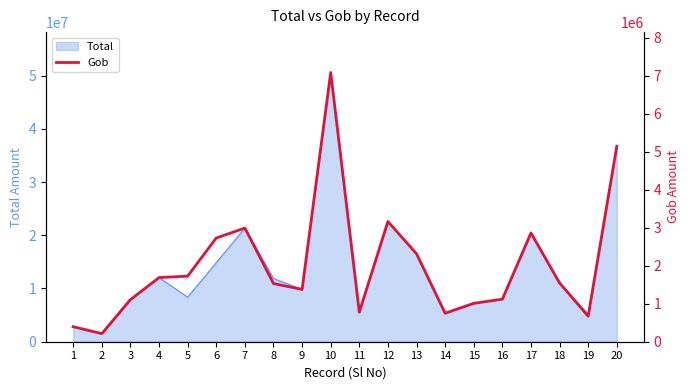

The value of Total at 1 is 2821414.0. True or false?

True